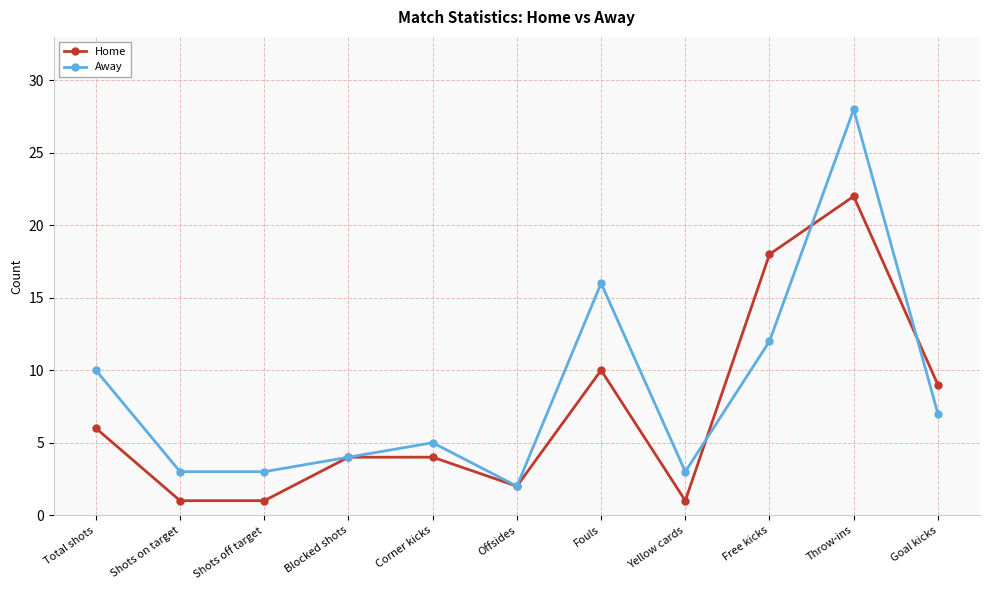

At which category does Away reach its first local peak?

Corner kicks